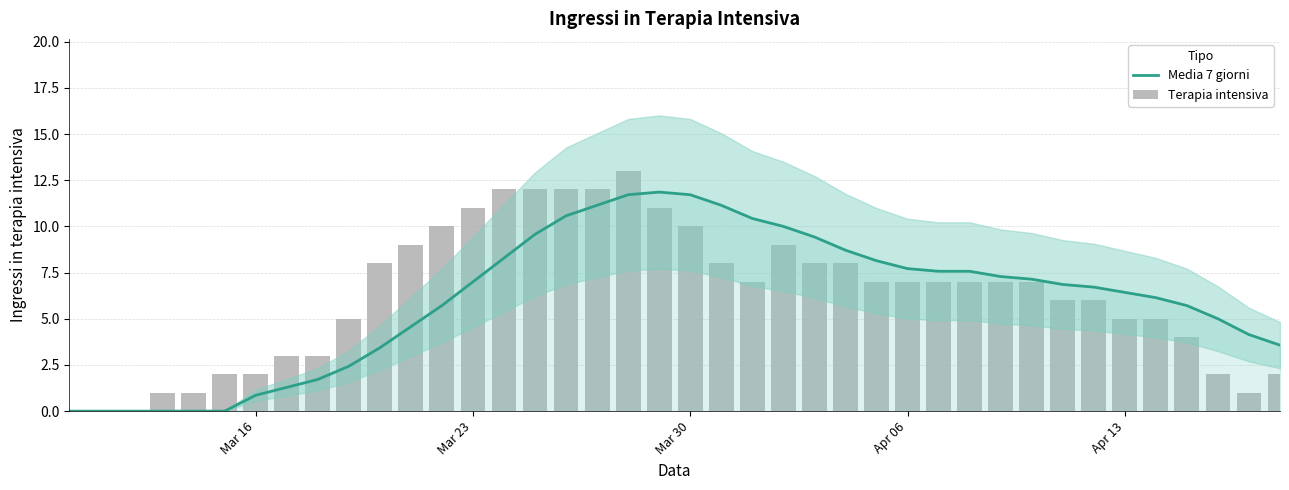

How many groups of bars are there?

40